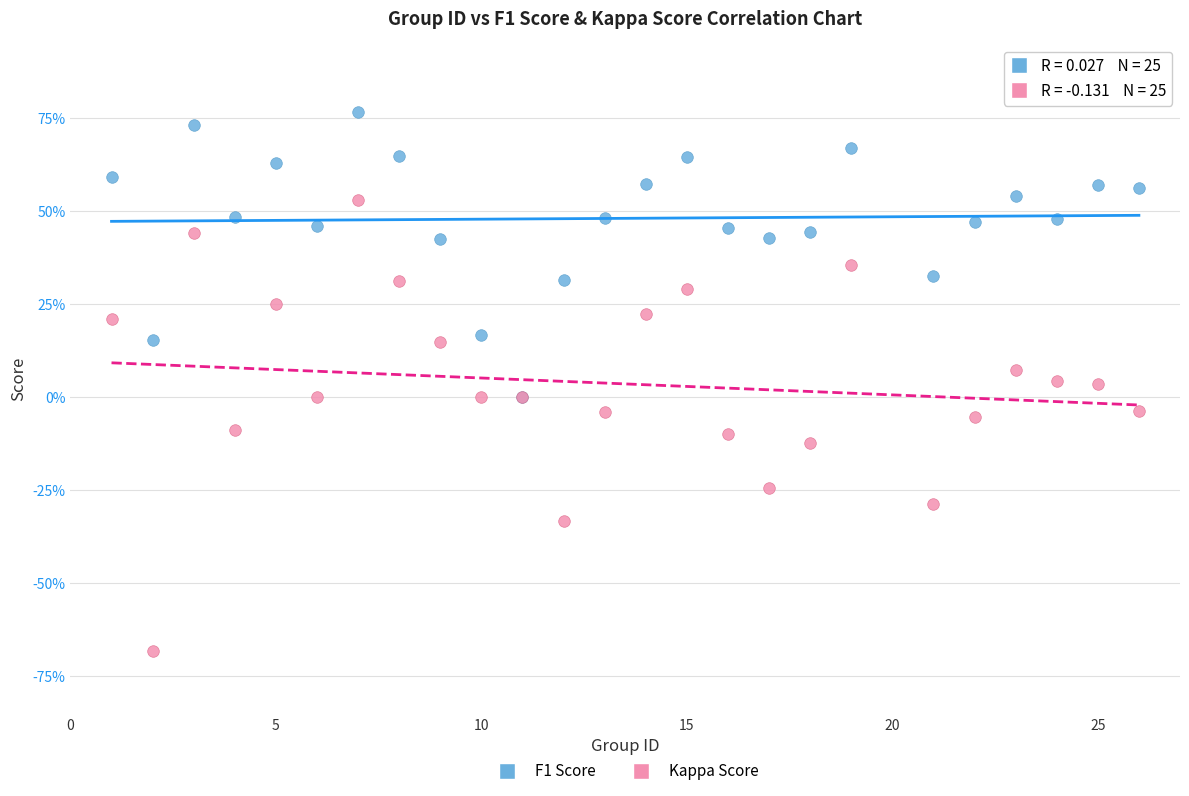

Which series has the largest Y range (max minus min)?

Kappa Score